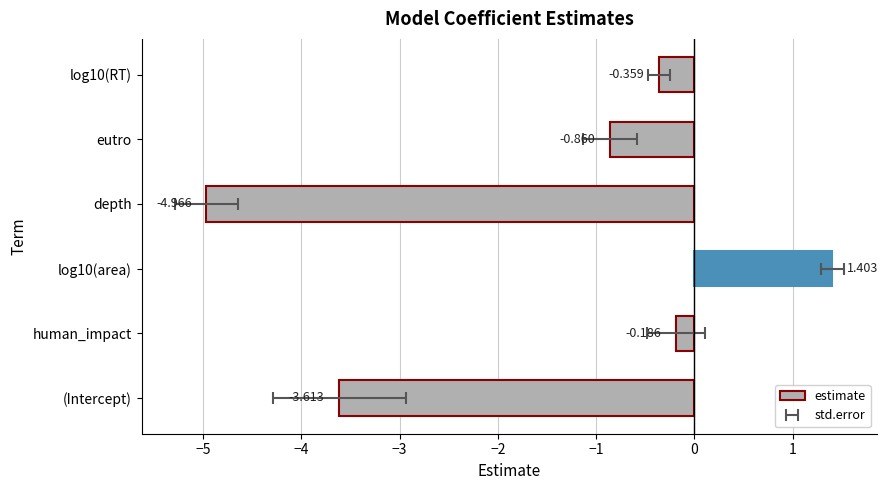

What is the sum of all values?

-8.6